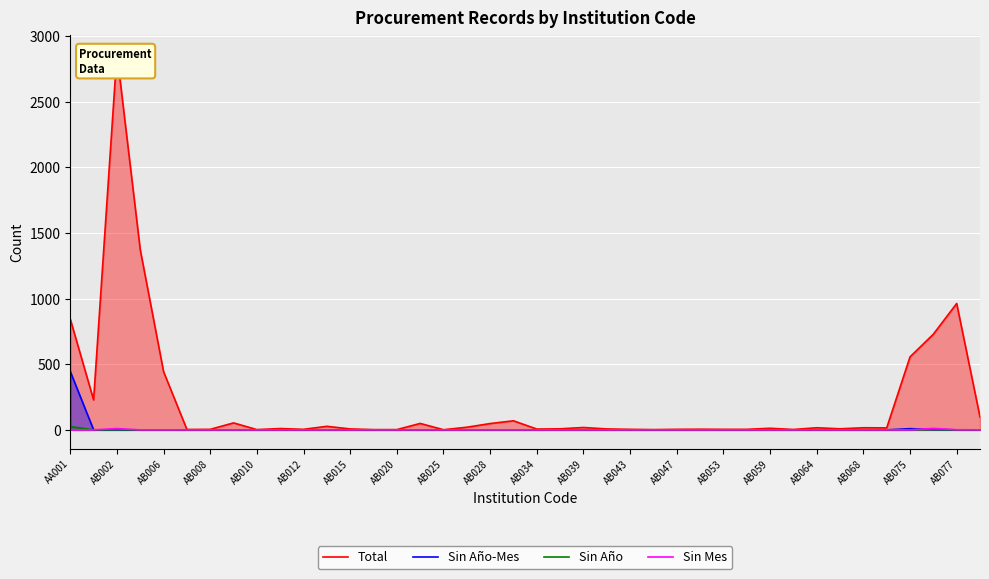

Is it true that Sin Año-Mes equals 170 at AB077?

False